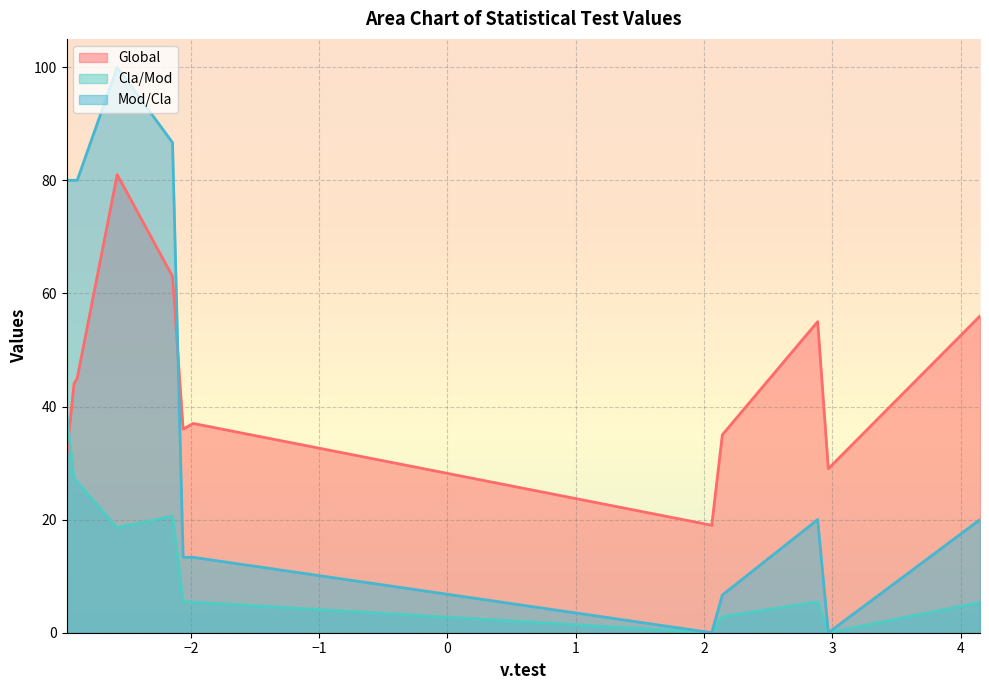

Between X12x2_MAT1FRLAV_1=1 and X07x1_AN_CONST4_mean_3=0, which is larger?

X12x2_MAT1FRLAV_1=1